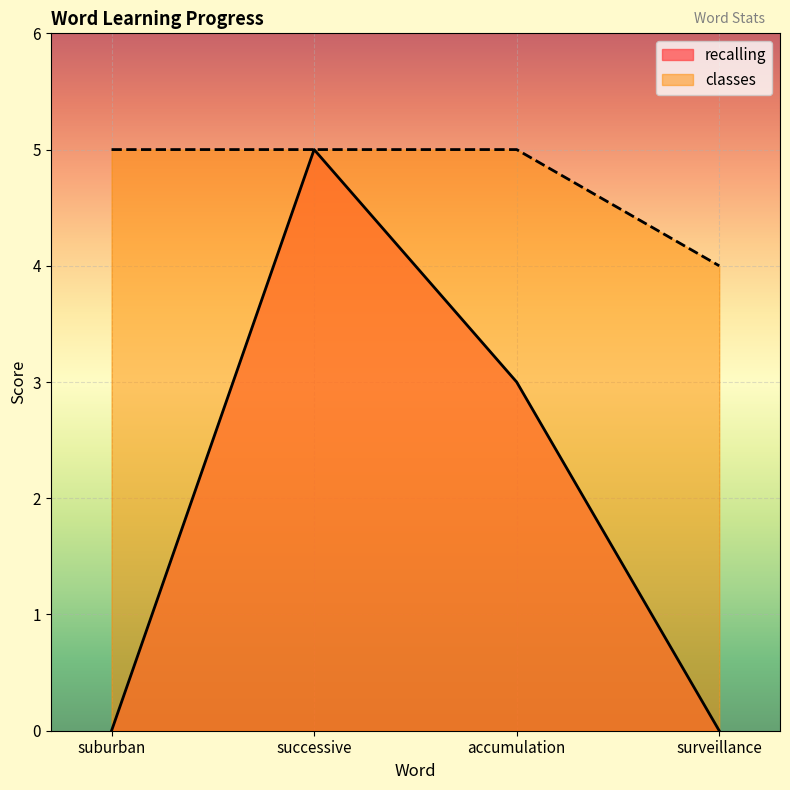

Reading right to left, extract all data points from this chart.

recalling: surveillance=0	accumulation=3	successive=5	suburban=0
classes: surveillance=4	accumulation=5	successive=5	suburban=5